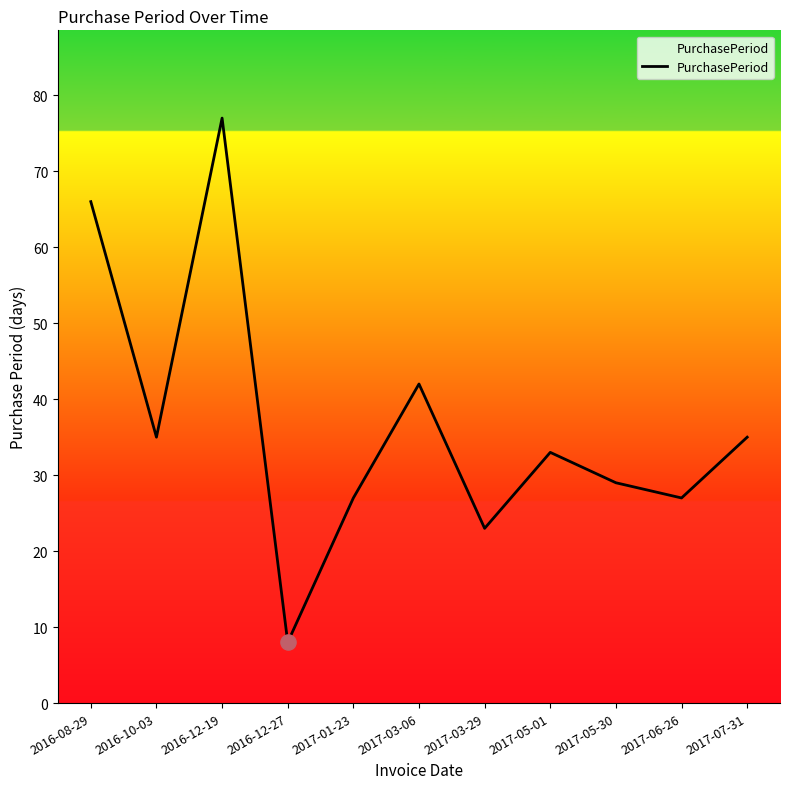

What is the ratio of the value at 2017-07-31 to the value at 2017-05-30?

1.2